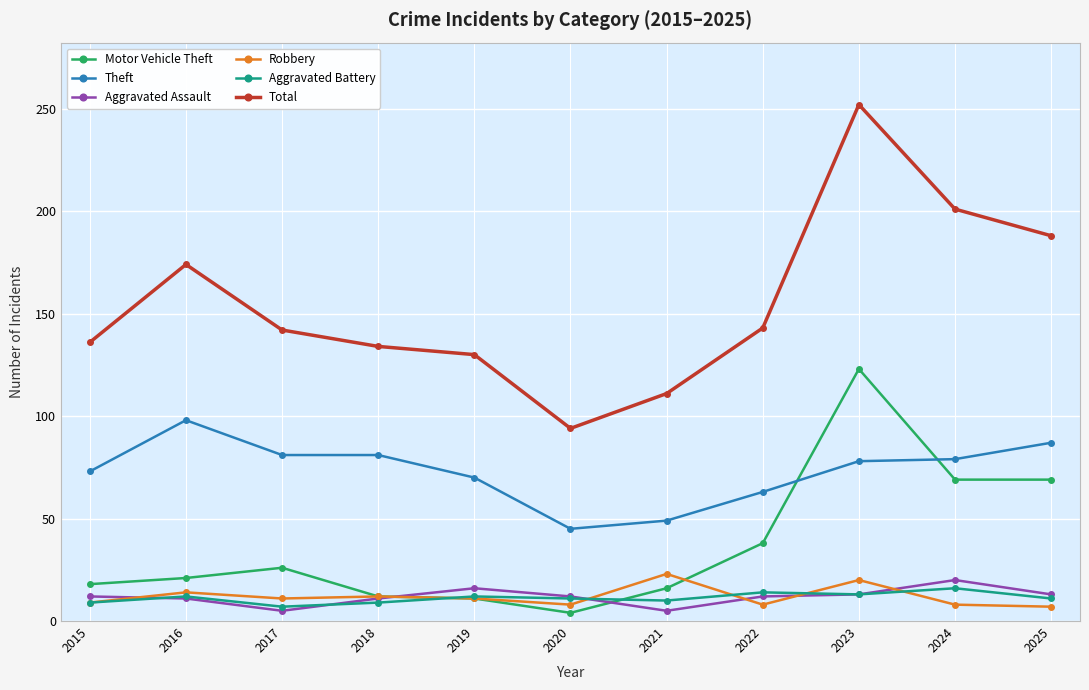

What is the difference between the second highest and minimum values in the Theft series?

42